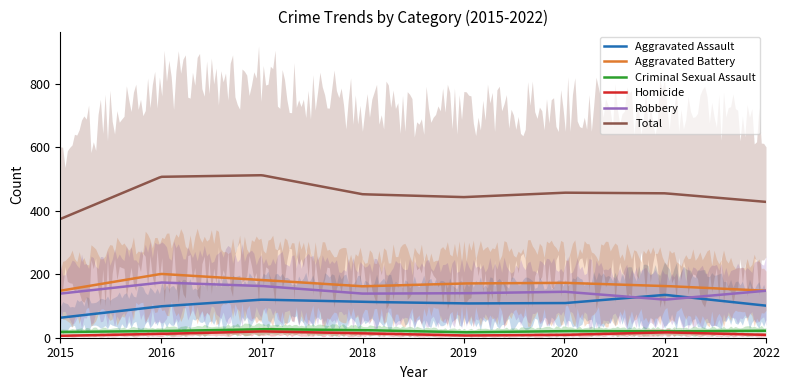

Where is Aggravated Assault nearest to the value 99?

2016